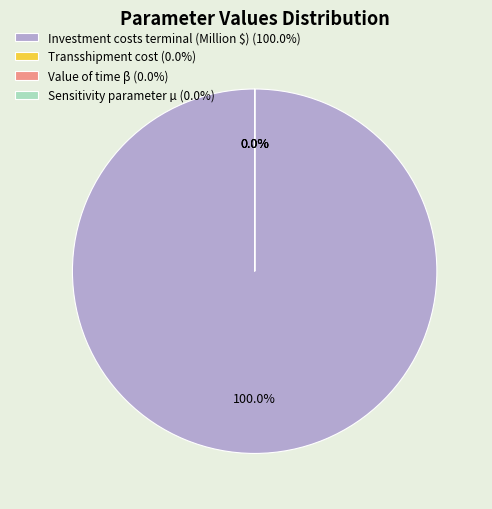

Is there a majority slice in this chart?

Yes